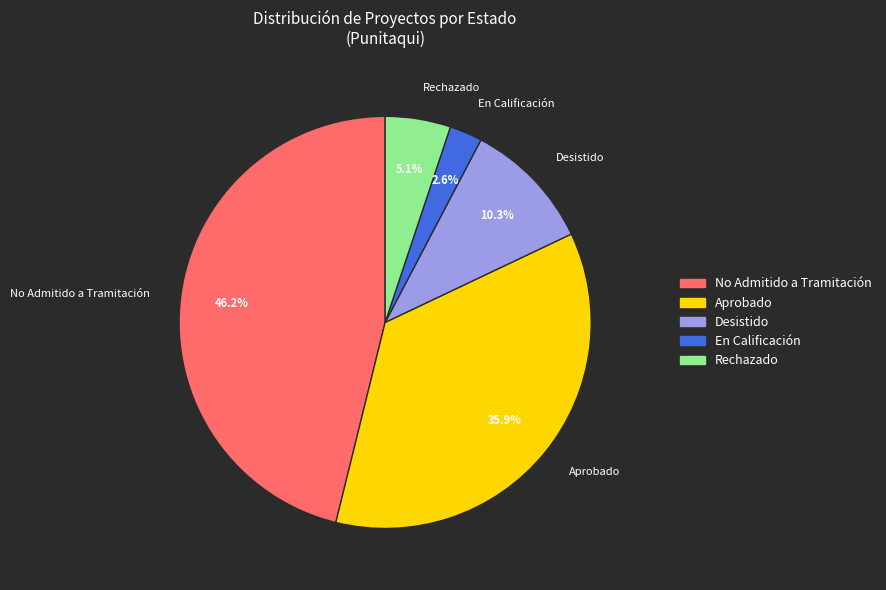

What percentage is the Rechazado slice, to the nearest percent?

5%